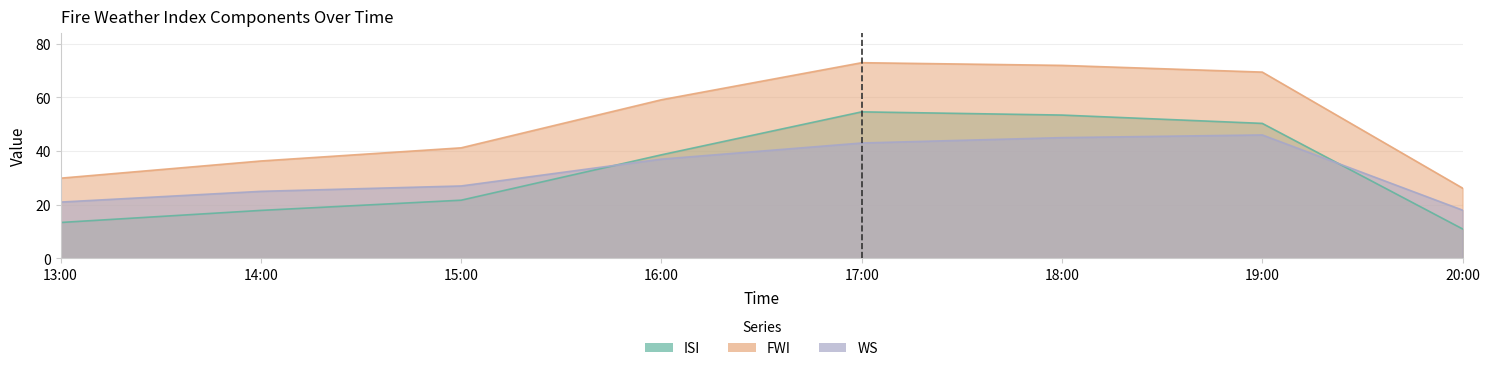

True or false: FWI and ISI cross at least once.

False